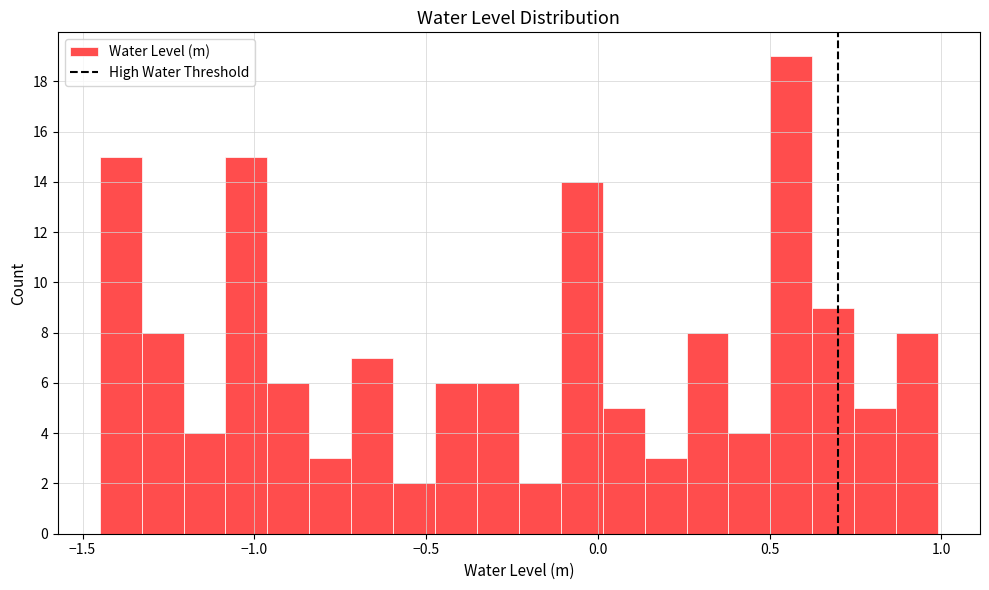

Around what value on the x-axis is the tallest bar? Give the approximate position of its centre, as read against the axis.

0.55